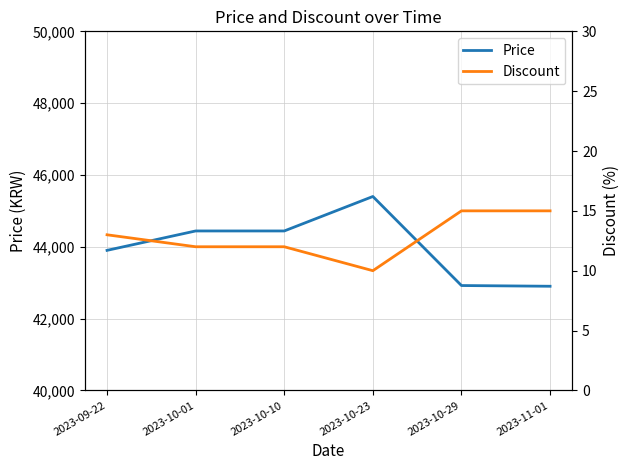

List the series in order of their peak value, lowest first.

Discount, Price